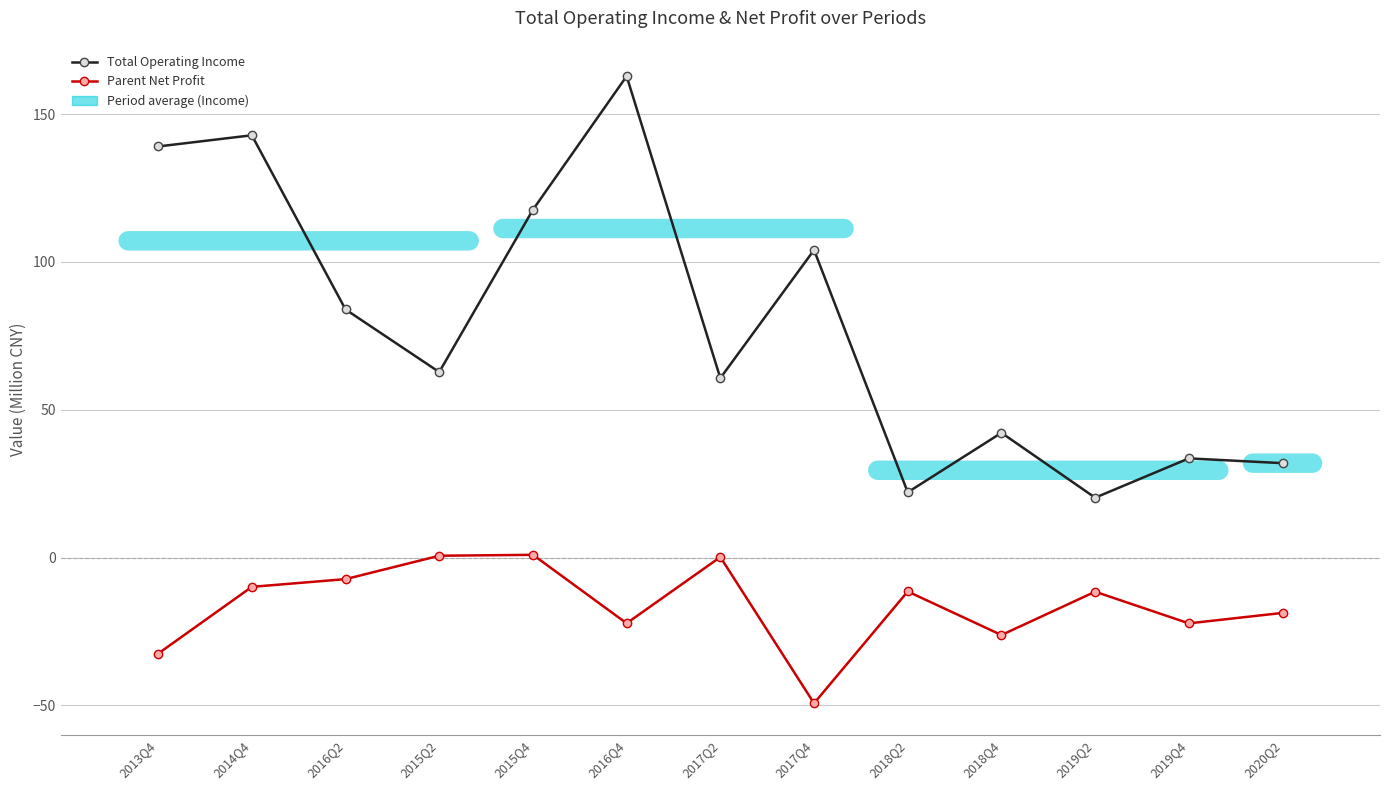

What is the value of the Parent Net Profit point at the 13th from the left?

-18.7